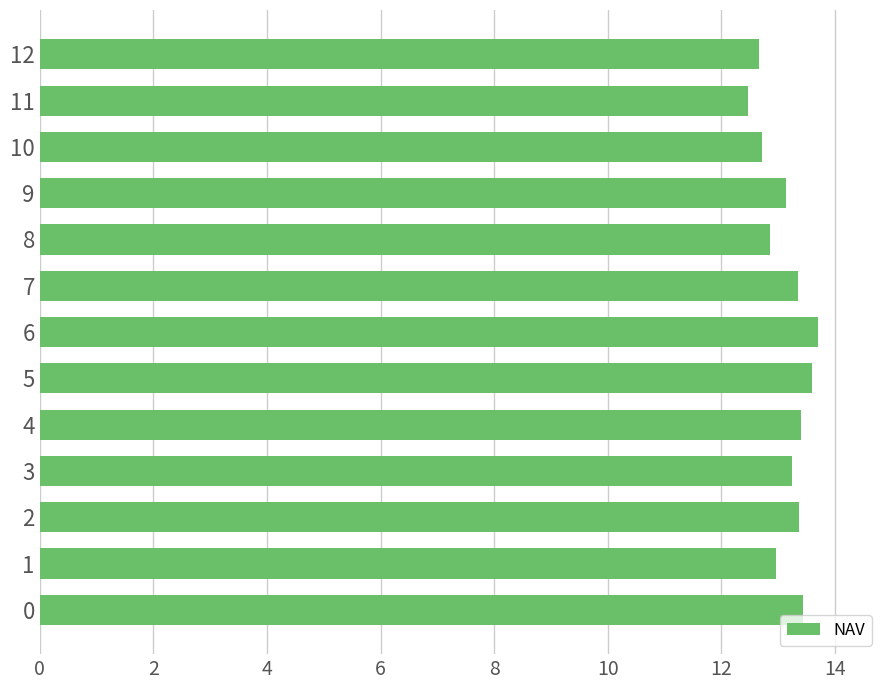

What is the greatest value displayed?

13.7